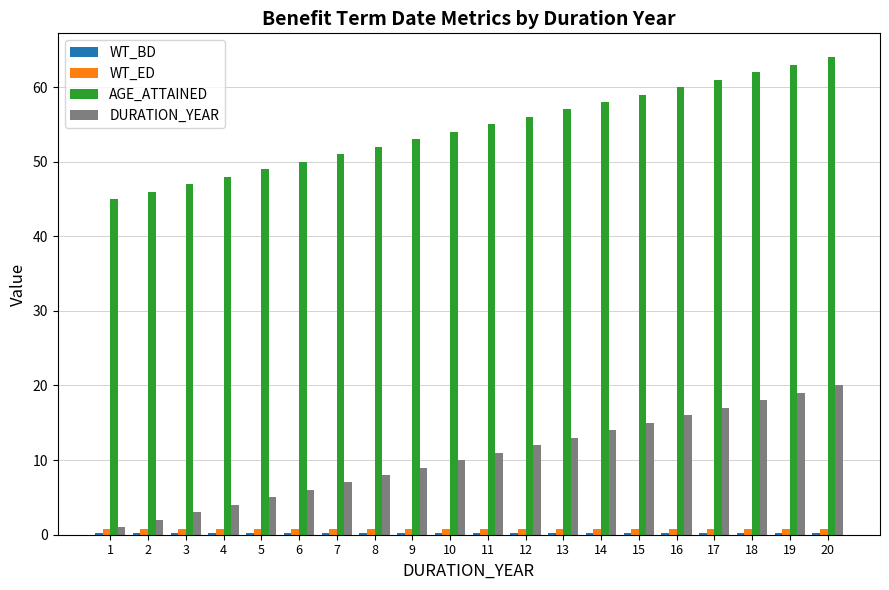

What is the sum of all DURATION_YEAR values?

210.0